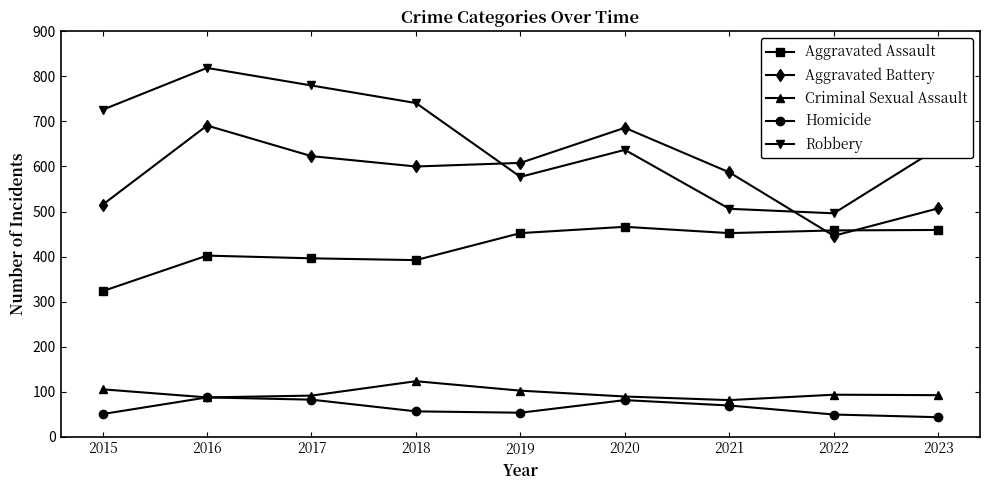

Which label corresponds to the largest value in the chart?

2016